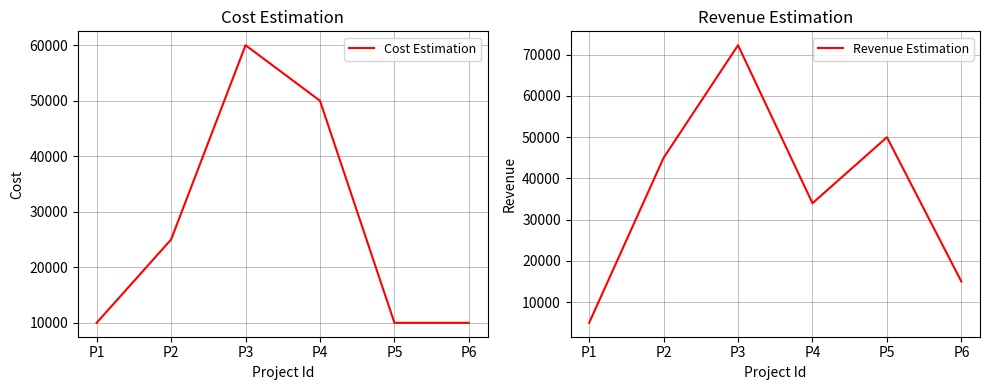

At which label does Revenue Estimation first exceed 45000?

P3